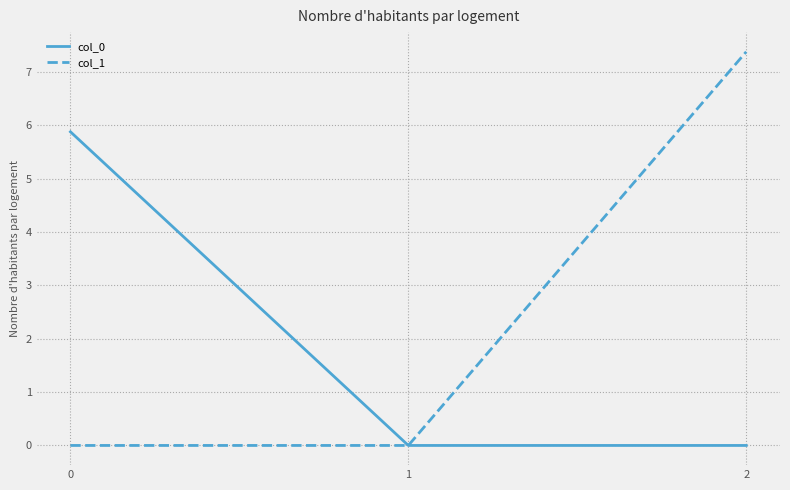

At 0, list the series in order from largest to smallest.

col_0, col_1